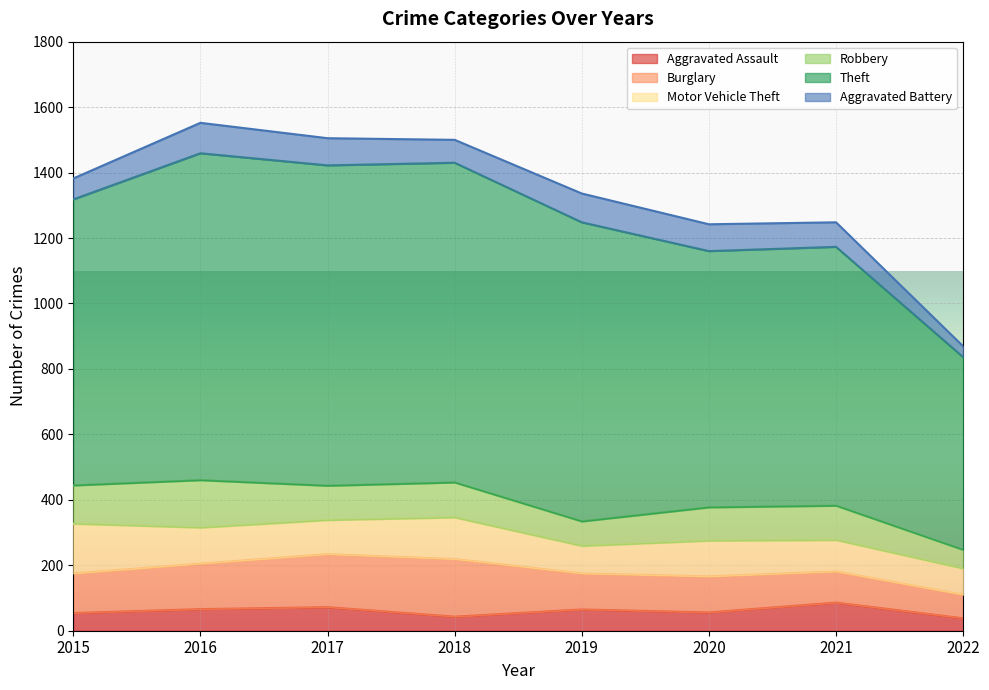

What is the difference between the highest and lowest values at 2022?

556